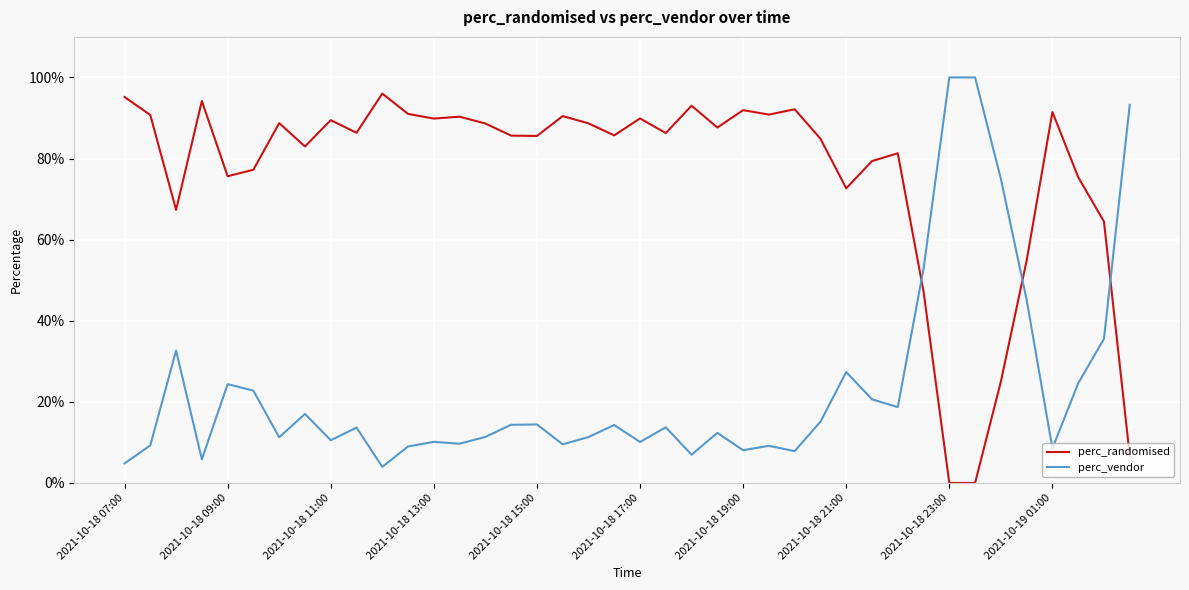

Which series has the largest range (max minus min)?

perc_randomised